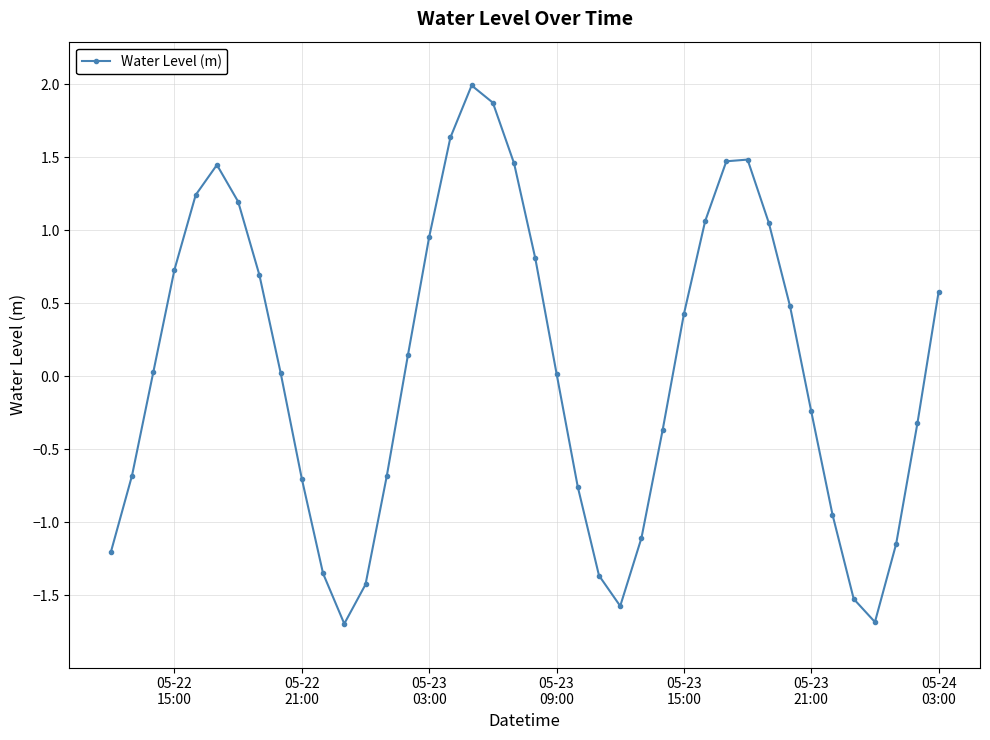

What is the greatest value displayed?

2.0